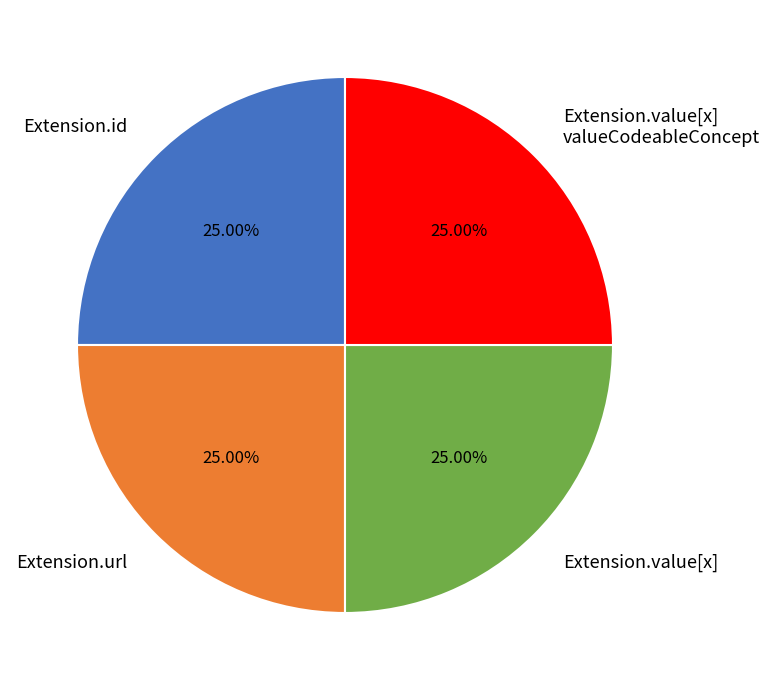

Does Extension.id represent more than half of the total?

No